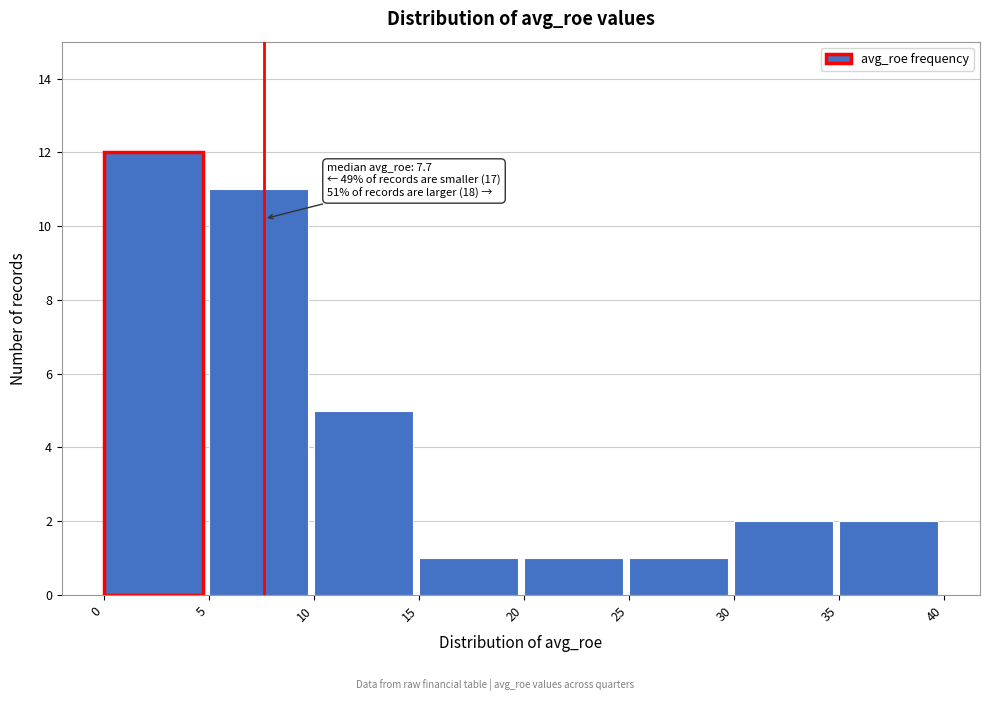

Which range on the x-axis has the tallest bar?

0 to 5